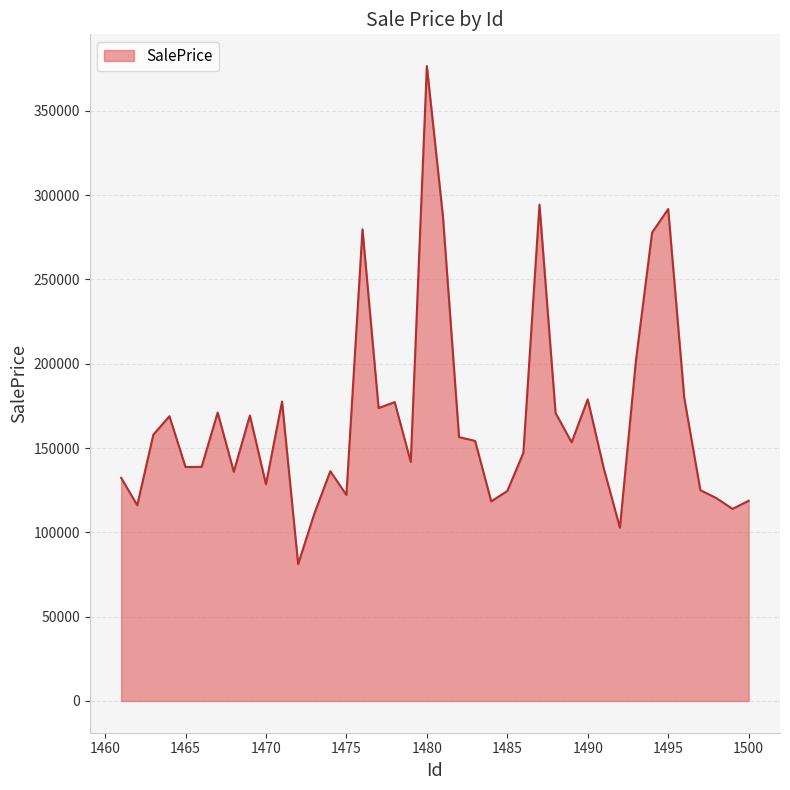

What is the difference between the maximum and minimum values?

295434.5